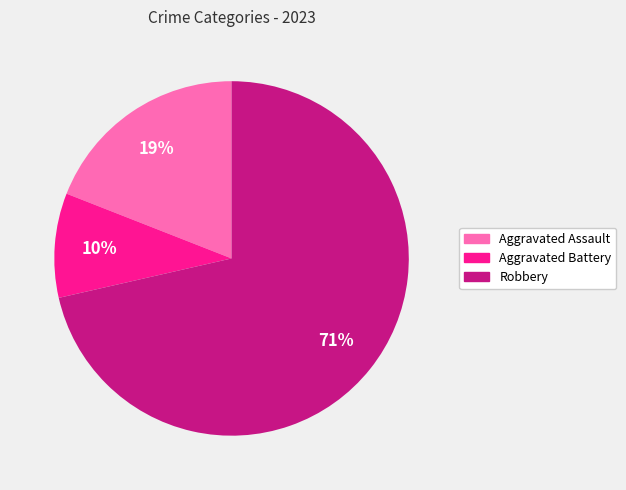

To the nearest percent, what is the average slice percentage?

33%